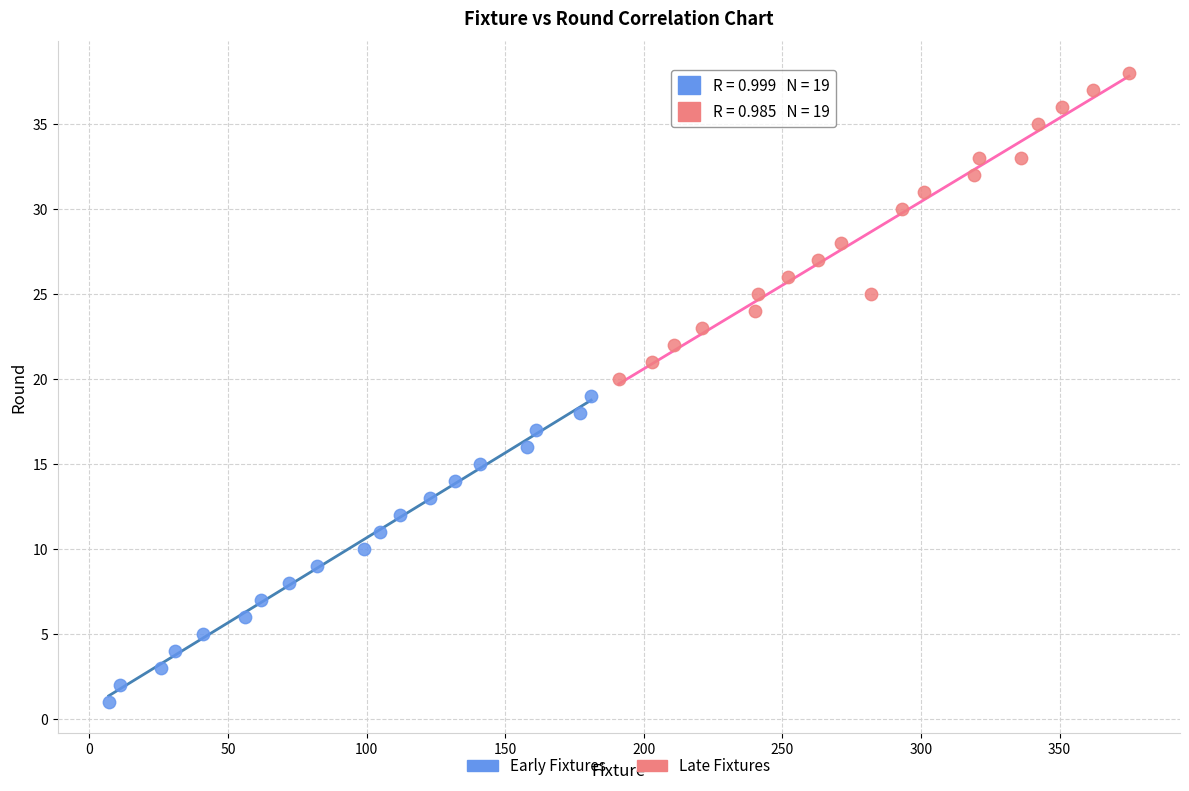

Which series contains the lowest Y value?

Early Fixtures